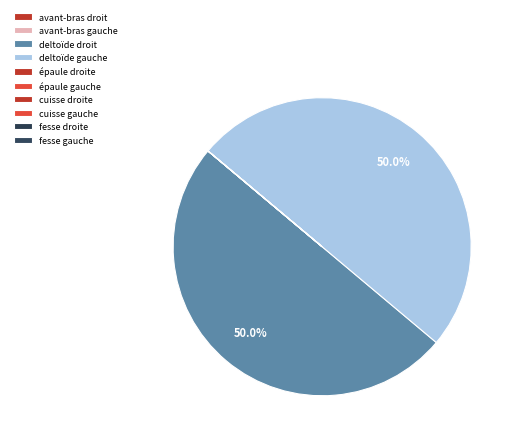

Which has a higher value, deltoïde gauche or avant-bras droit?

deltoïde gauche